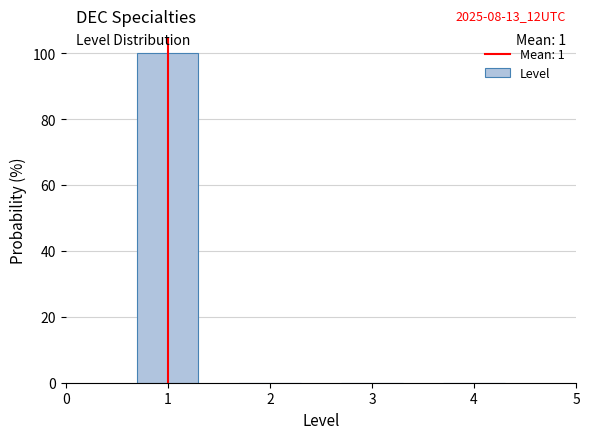

Over which range of the x-axis is the bar tallest?

0.5 to 1.5